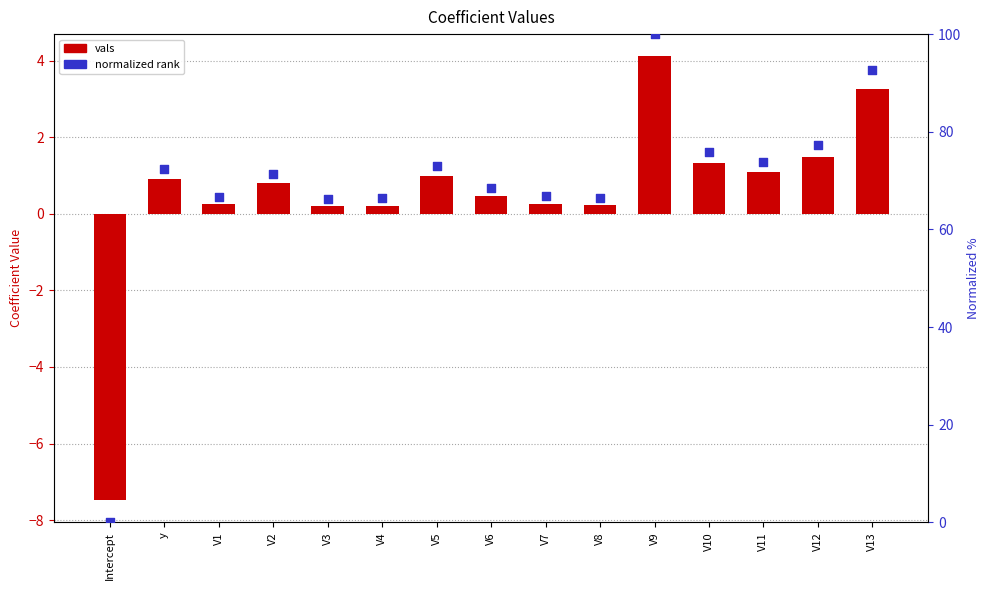

What are all the series names shown in the legend?

vals, normalized rank